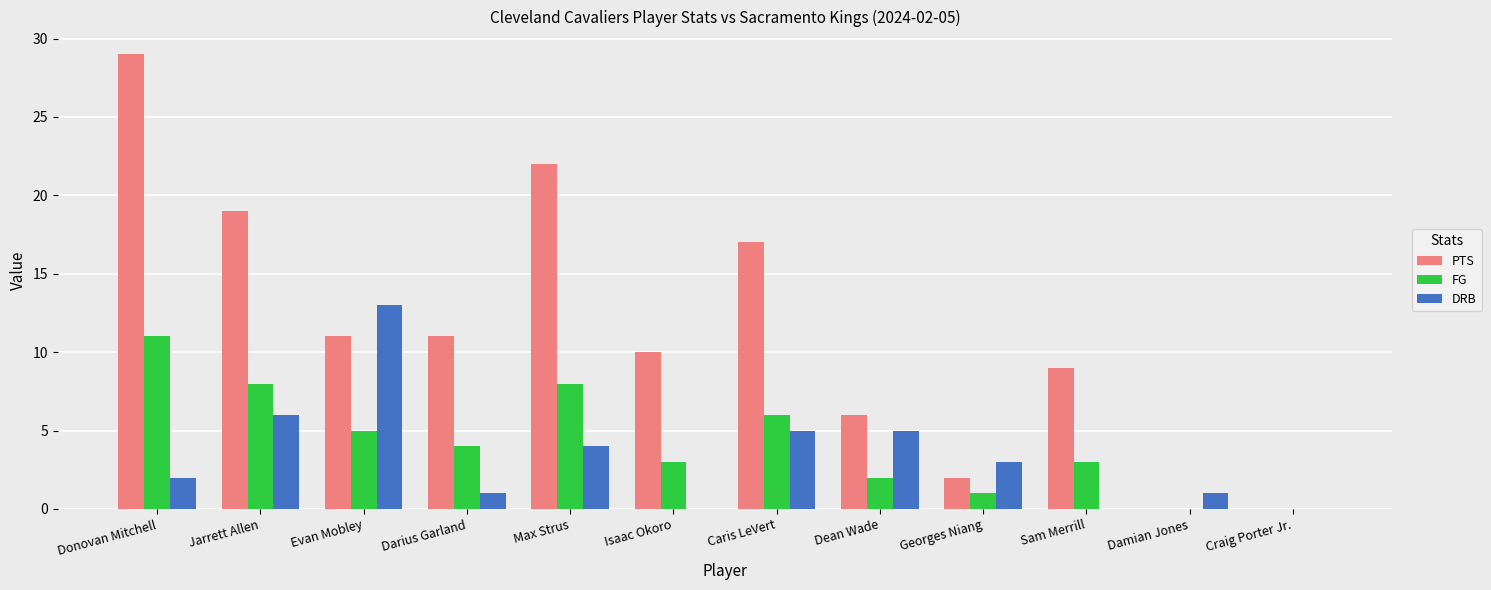

How many data points does each series have?

12